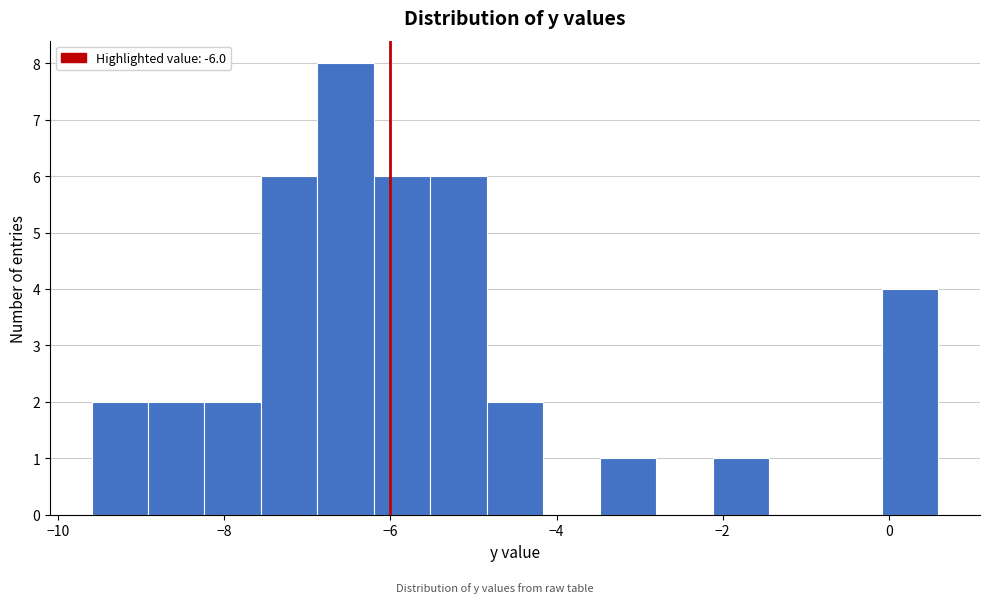

Around what value on the x-axis is the tallest bar? Give the approximate position of its centre, as read against the axis.

-6.6